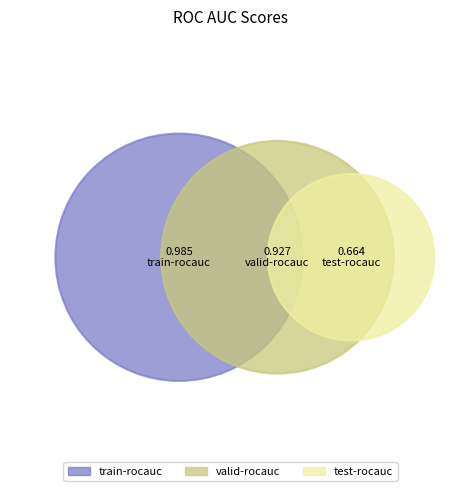

To the nearest percent, what percentage of the pie is train-rocauc?

38%